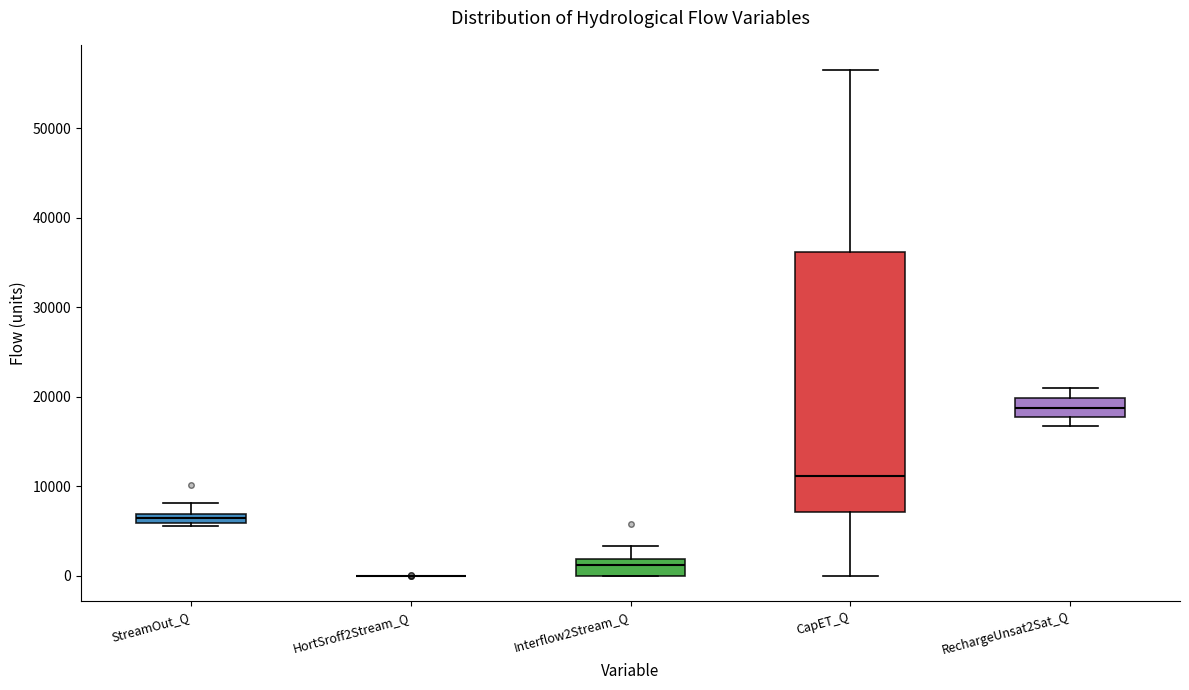

Comparing the boxes themselves (not the whiskers), which one is the tallest?

CapET_Q